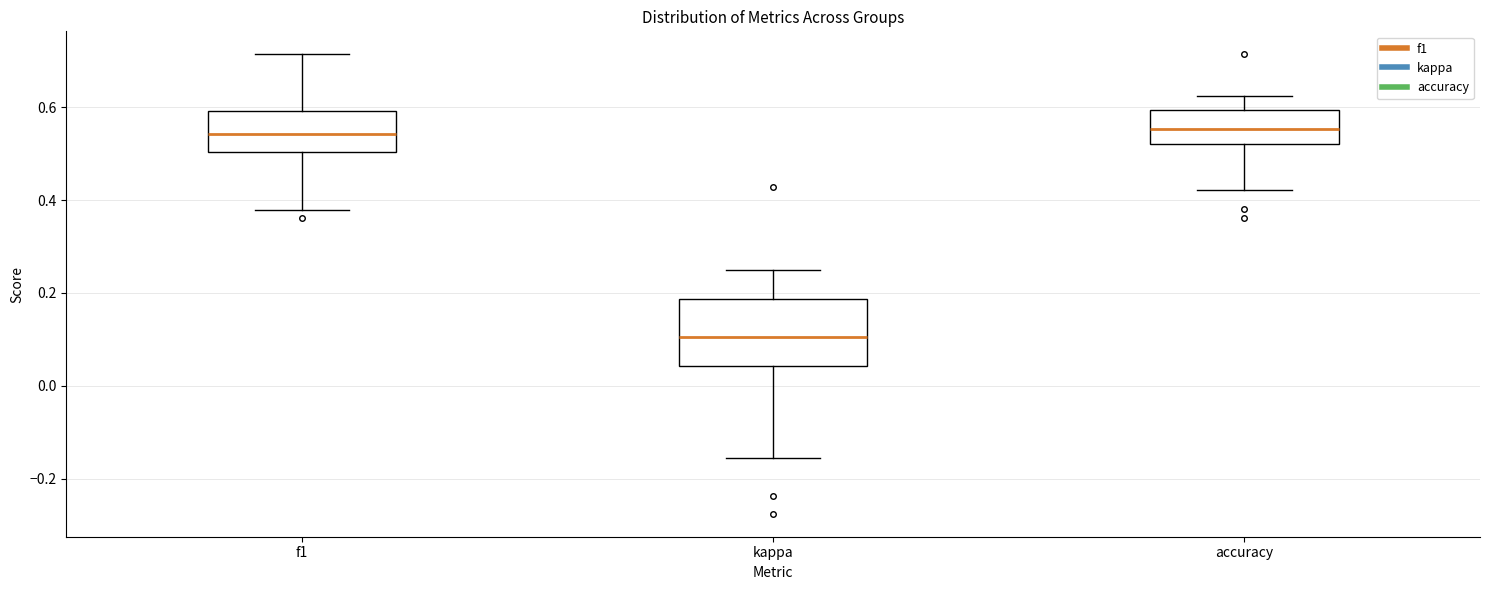

Which box's median line is the lowest?

kappa